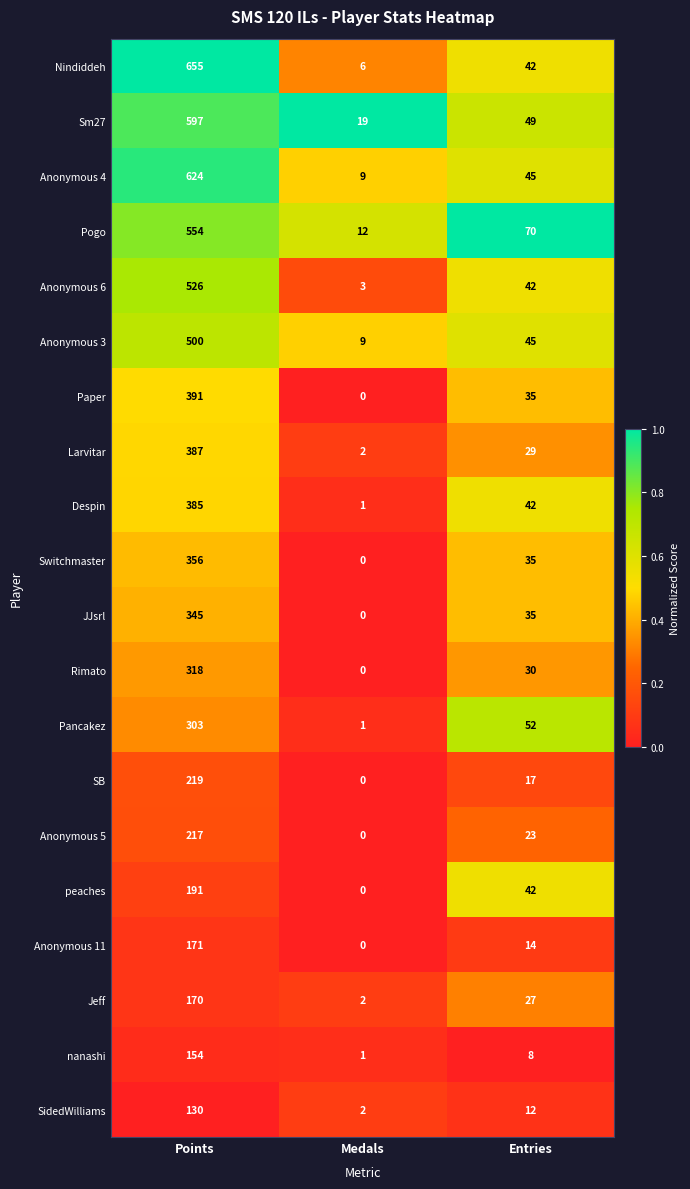

How many data points does each series have?

3